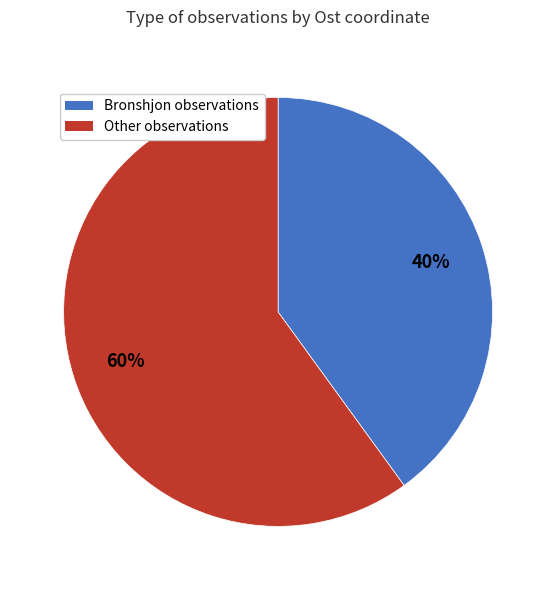

Is there a majority slice in this chart?

Yes